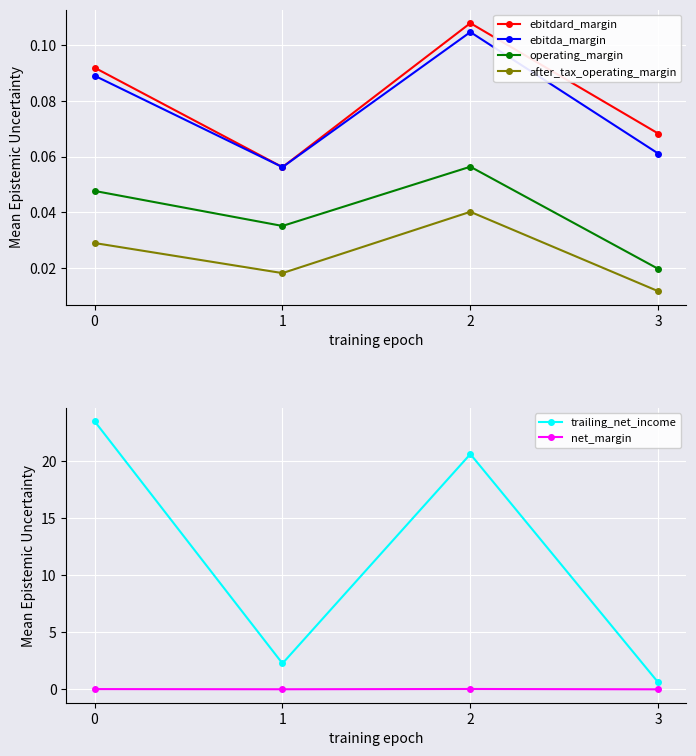

Rank the categories by after_tax_operating_margin value from lowest to highest.

3, 1, 0, 2